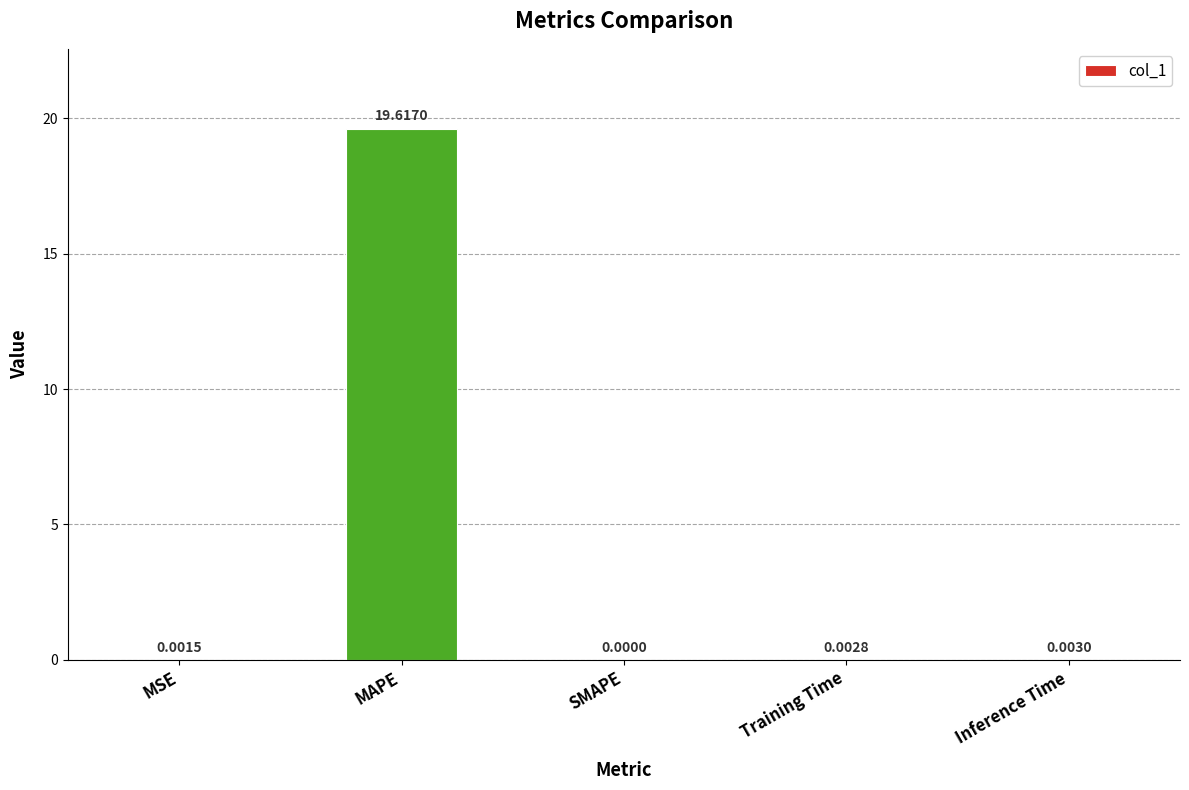

What is the average value?

3.9